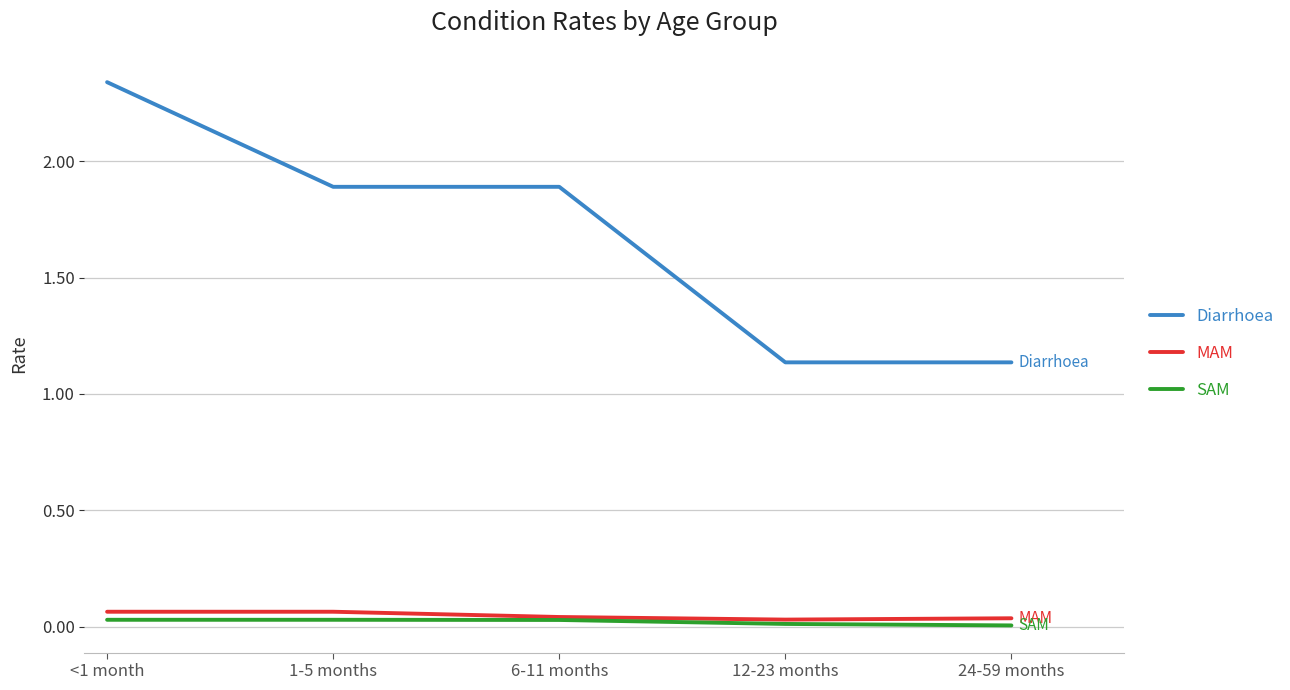

Is the value of SAM at 24-59 months greater than the value of Diarrhoea at 24-59 months?

No